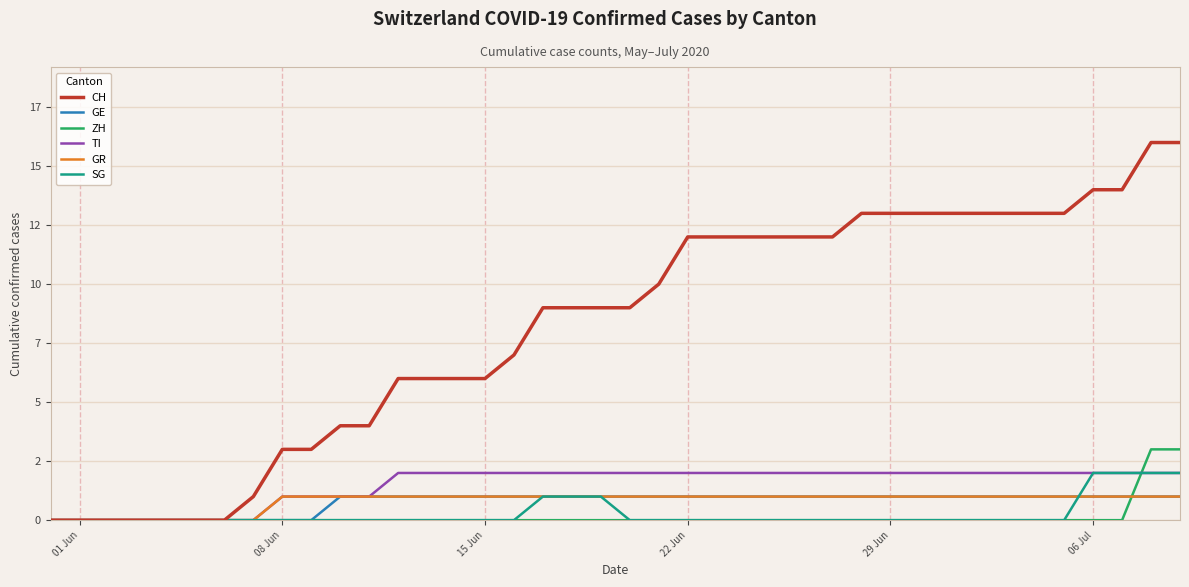

What is the difference between the maximum and minimum values in the TI series?

2